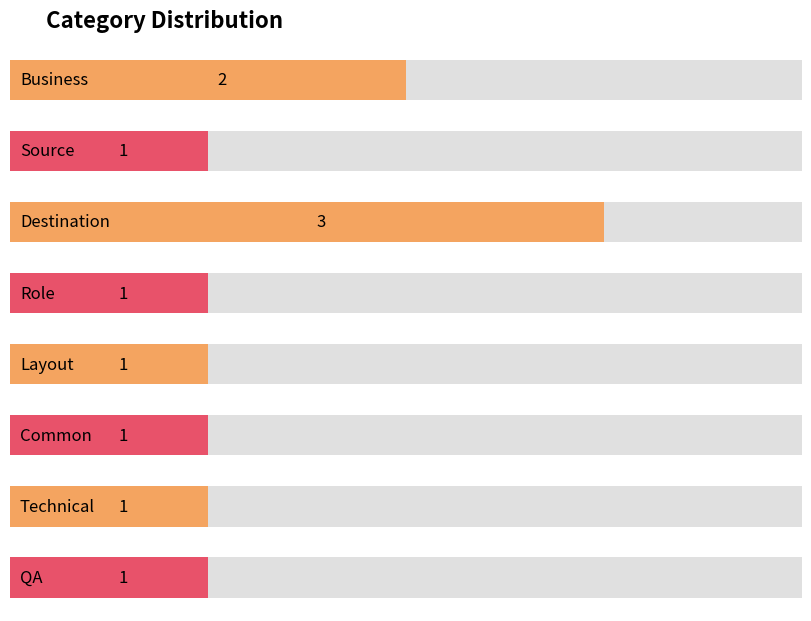

List the labels in order of value, smallest first.

Source, Role, Layout, Common, Technical, QA, Business, Destination